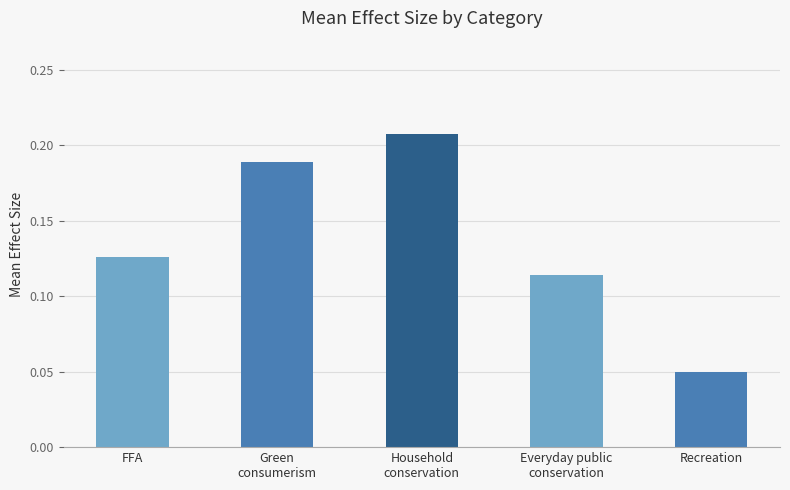

At which category does the chart reach its minimum across all series?

Recreation